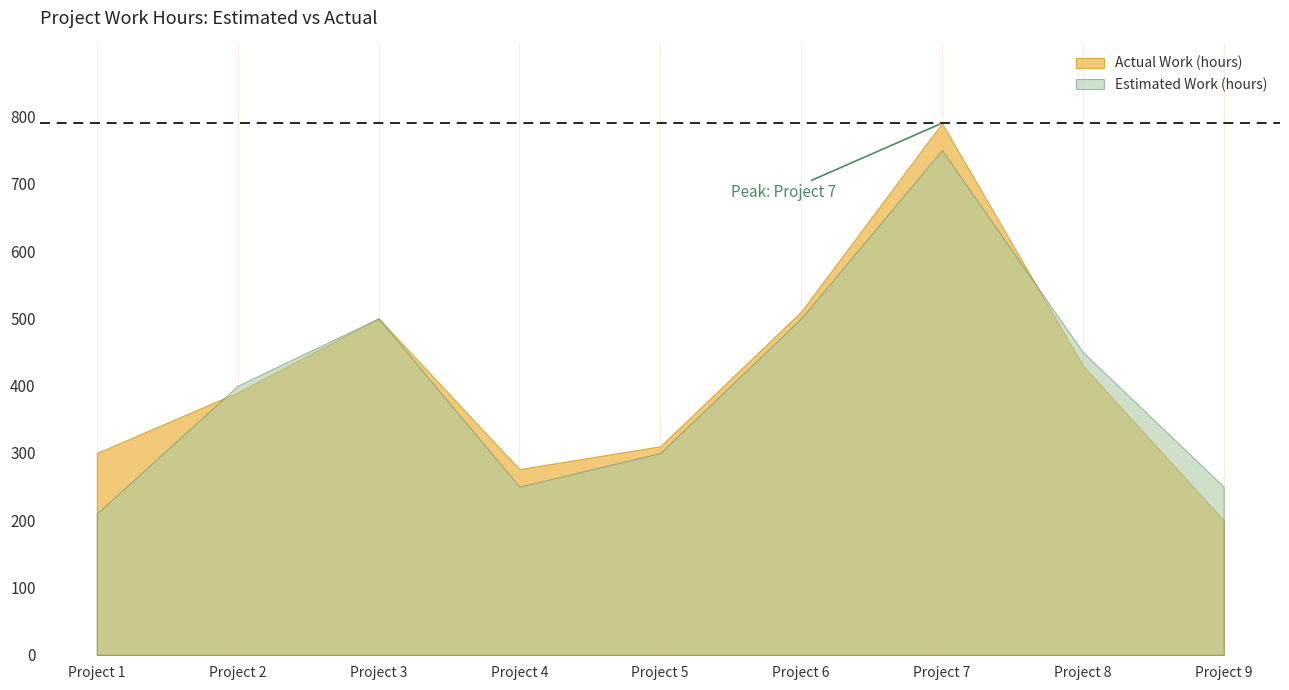

Where does the Actual Work (hours) series first go above 390?

Project 3